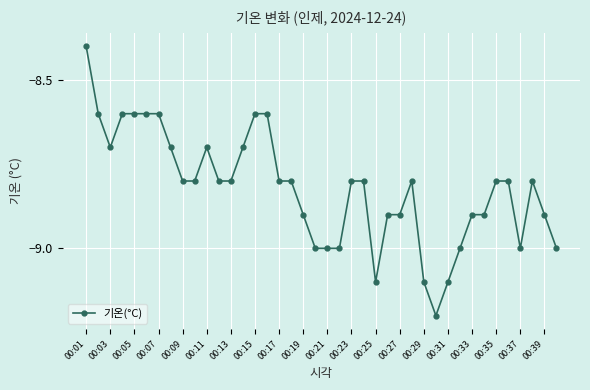

What is the sum of all values?

-352.9